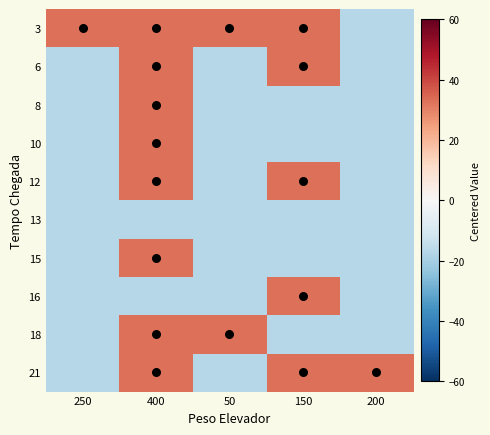

At how many categories does at least one series exceed -12?

5